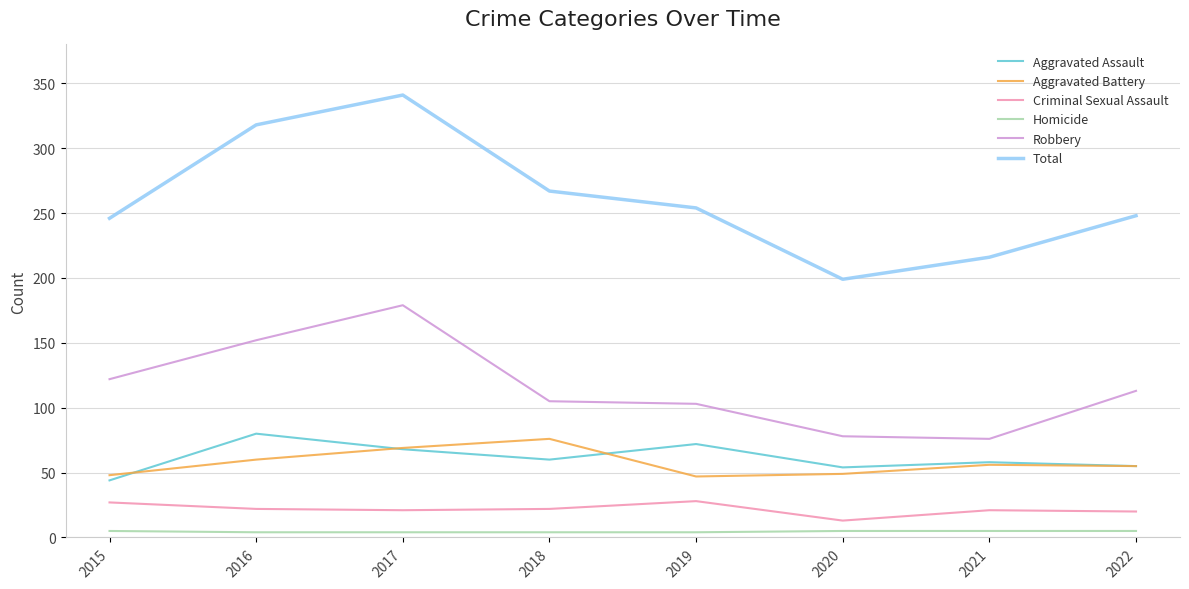

Is it true that Criminal Sexual Assault equals 22 at 2018?

True